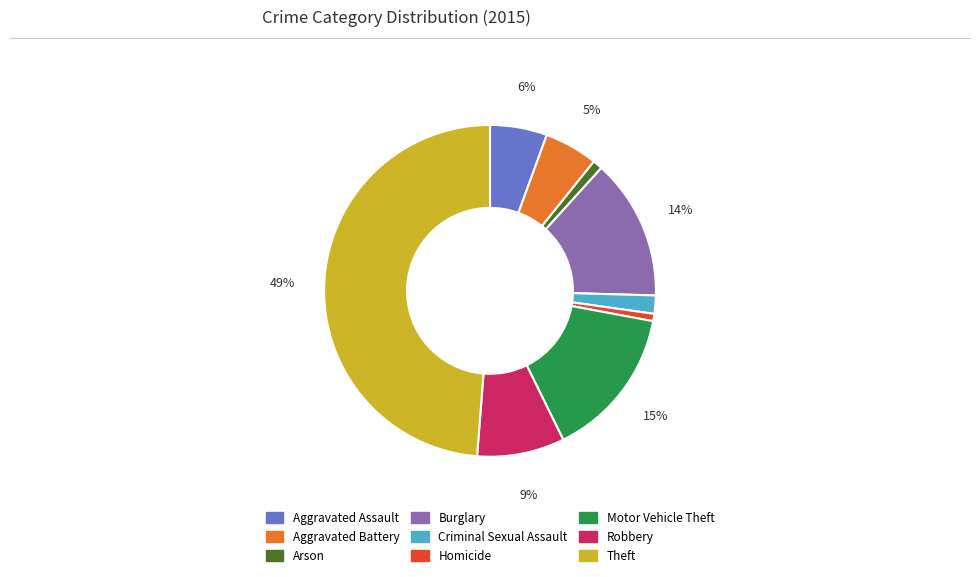

To the nearest percent, what is the average slice percentage?

11%